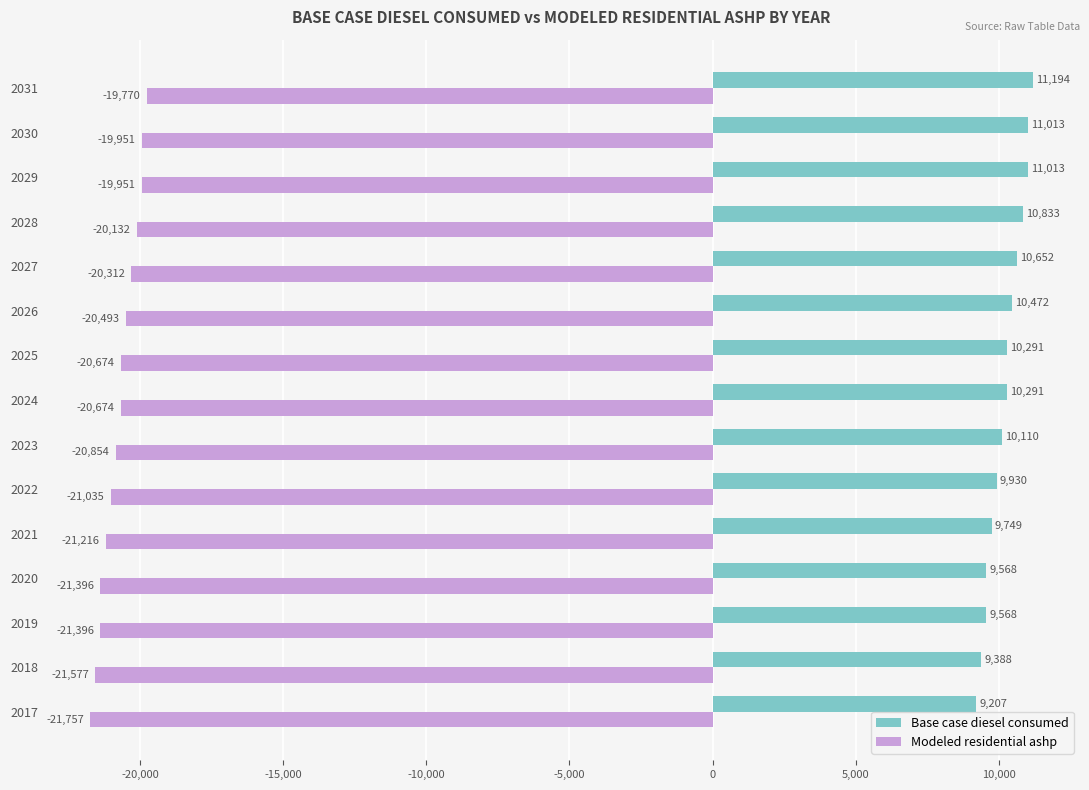

At which label is Base case diesel consumed closest to 10200?

2023